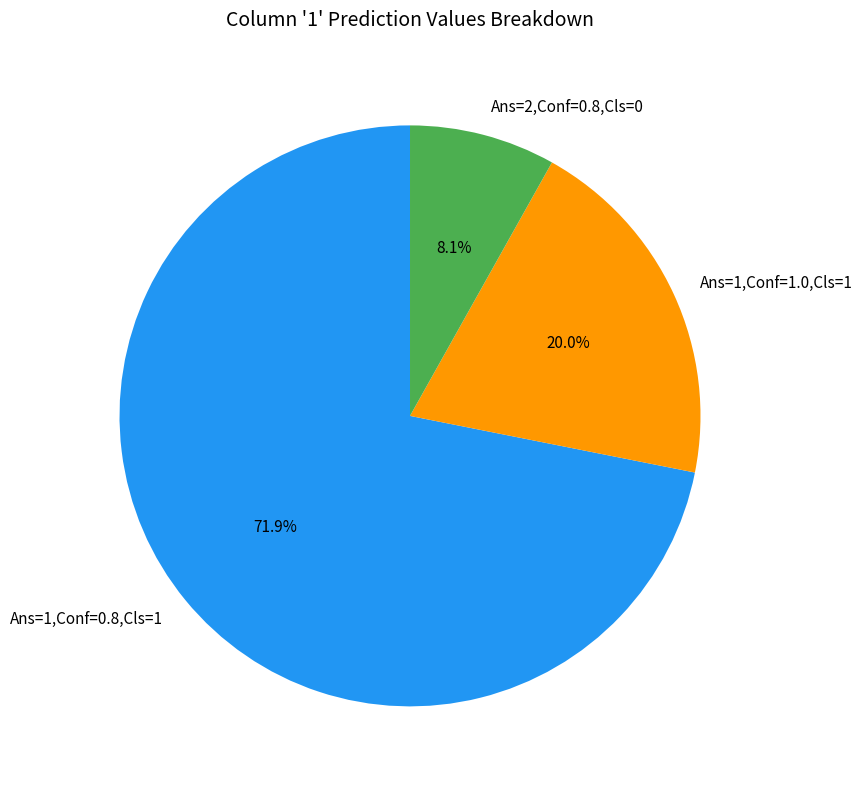

Which slice is the smallest?

Ans=2,Conf=0.8,Cls=0